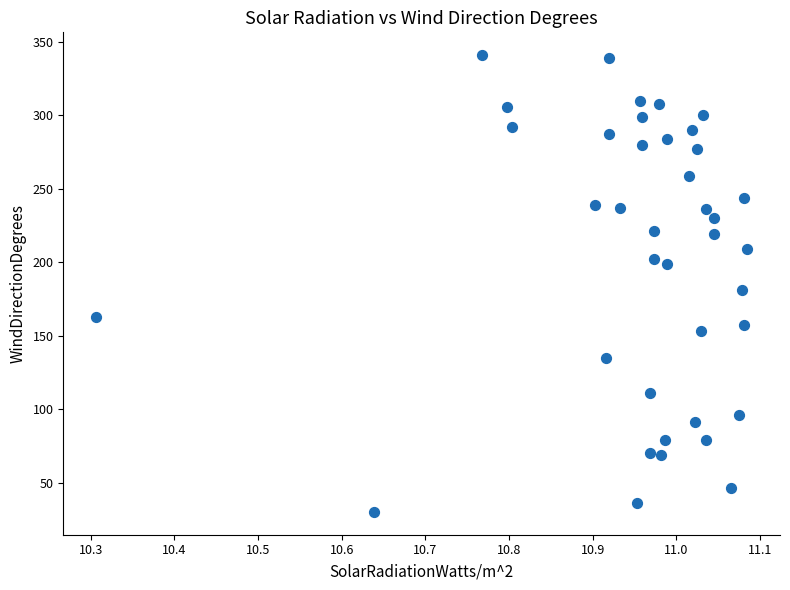

What is the range of Y values (max minus min)?

311